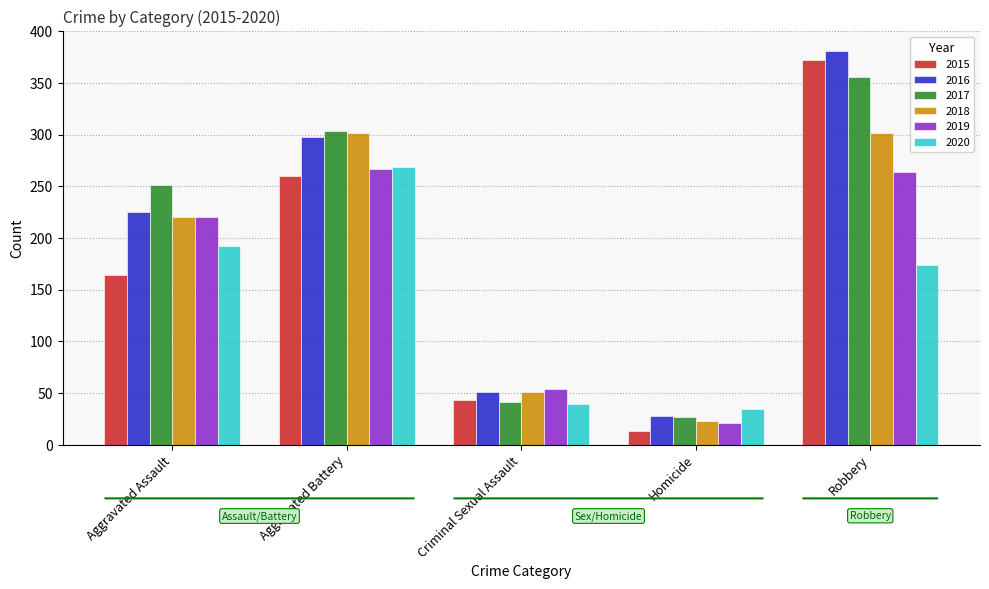

At how many categories does at least one series exceed 83?

3